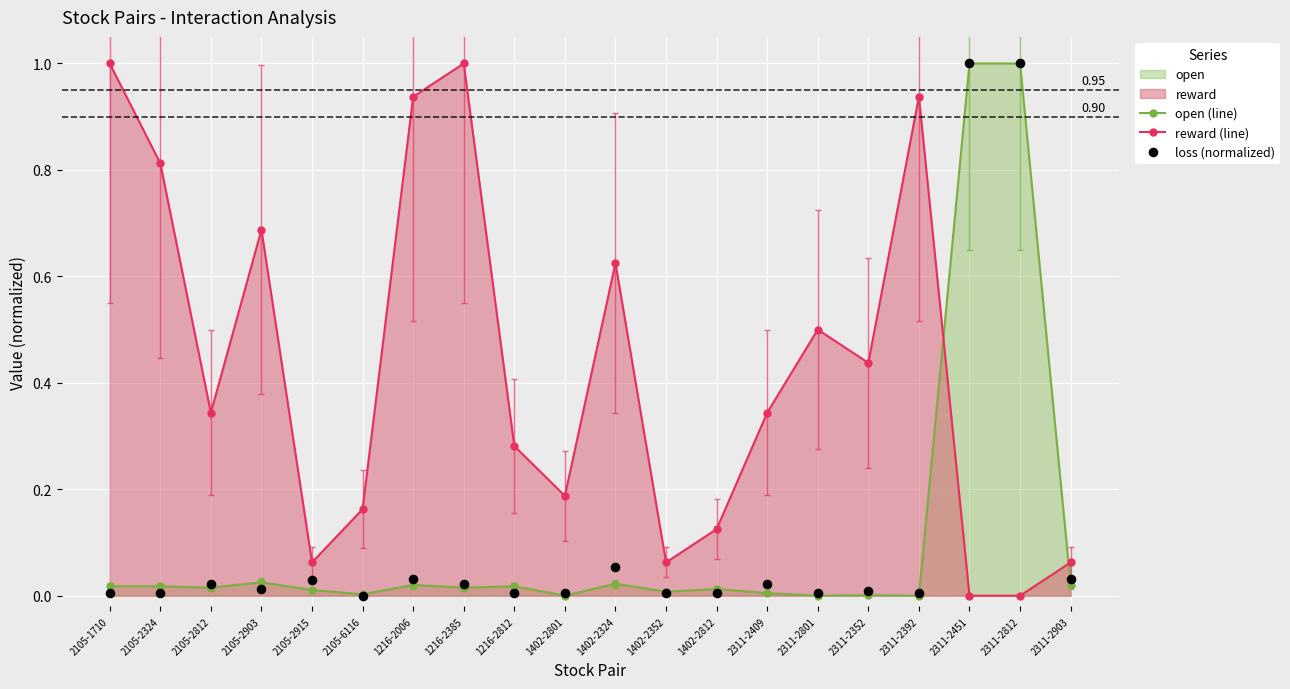

Which series contains the highest Y value?

open (line)